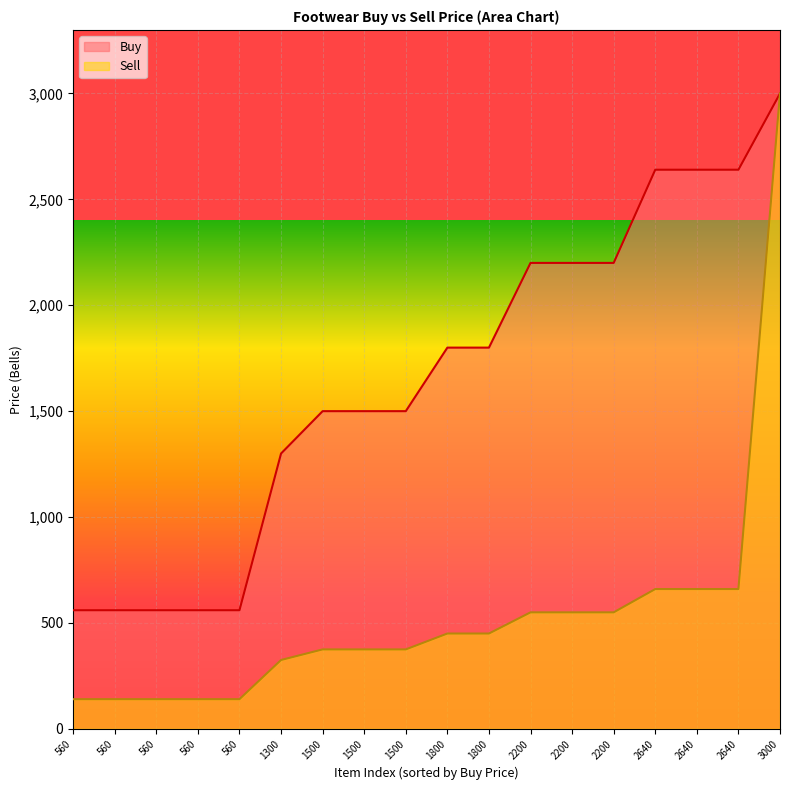

The value of Buy at 3000 is 4195. True or false?

False